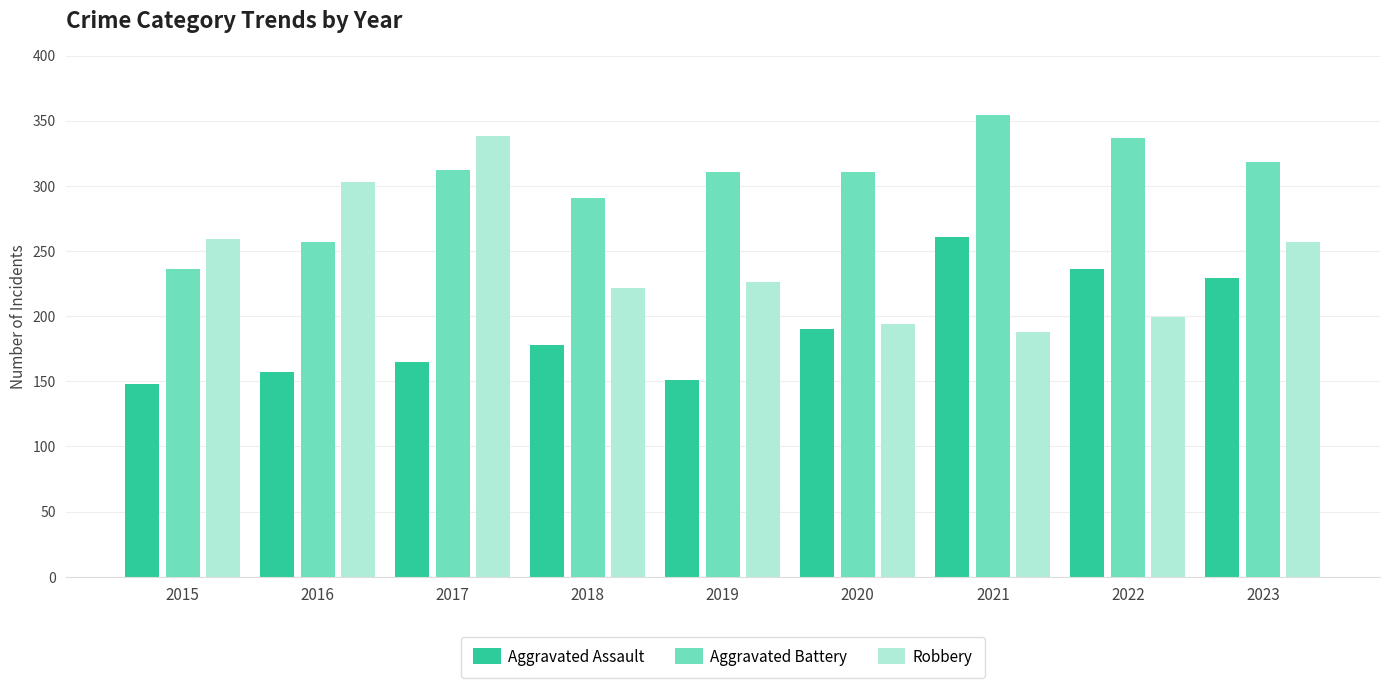

What is the sum of all Aggravated Assault values?

1715